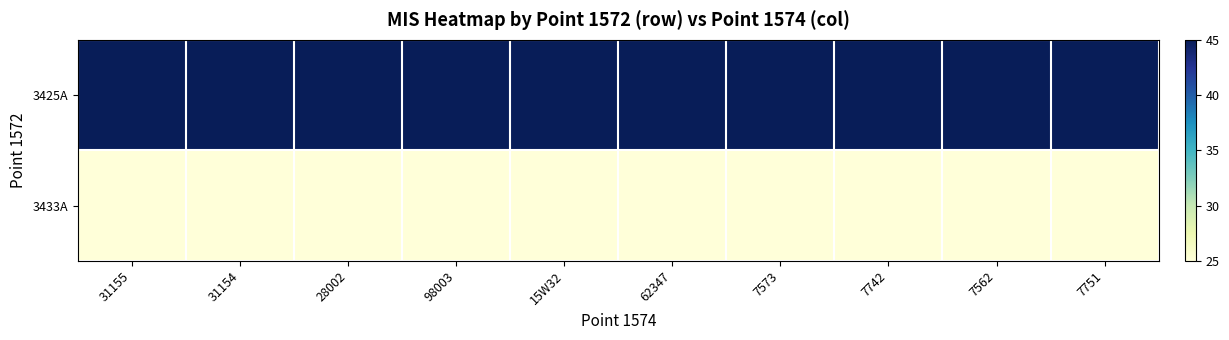

Reading left to right, extract all data points from this chart.

3425A: 31155=45.0	31154=45.0	28002=45.0	98003=45.0	15W32=45.0	62347=45.0	7573=45.0	7742=45.0	7562=45.0	7751=45.0
3433A: 31155=25.0	31154=25.0	28002=25.0	98003=25.0	15W32=25.0	62347=25.0	7573=25.0	7742=25.0	7562=25.0	7751=25.0